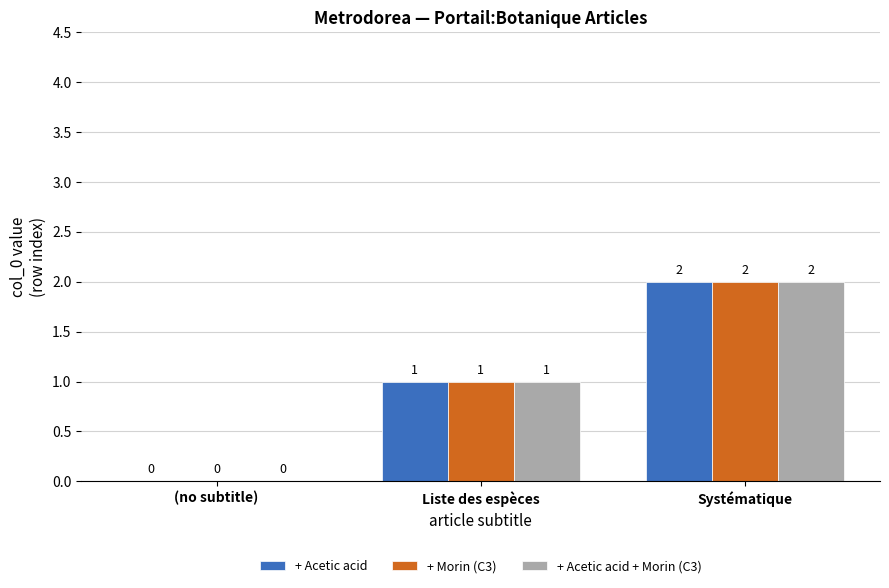

Which label corresponds to the largest value in the chart?

Systématique